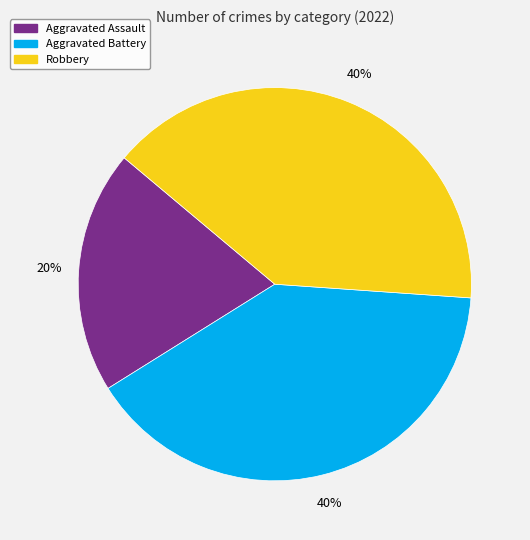

Does any single category account for the majority?

No